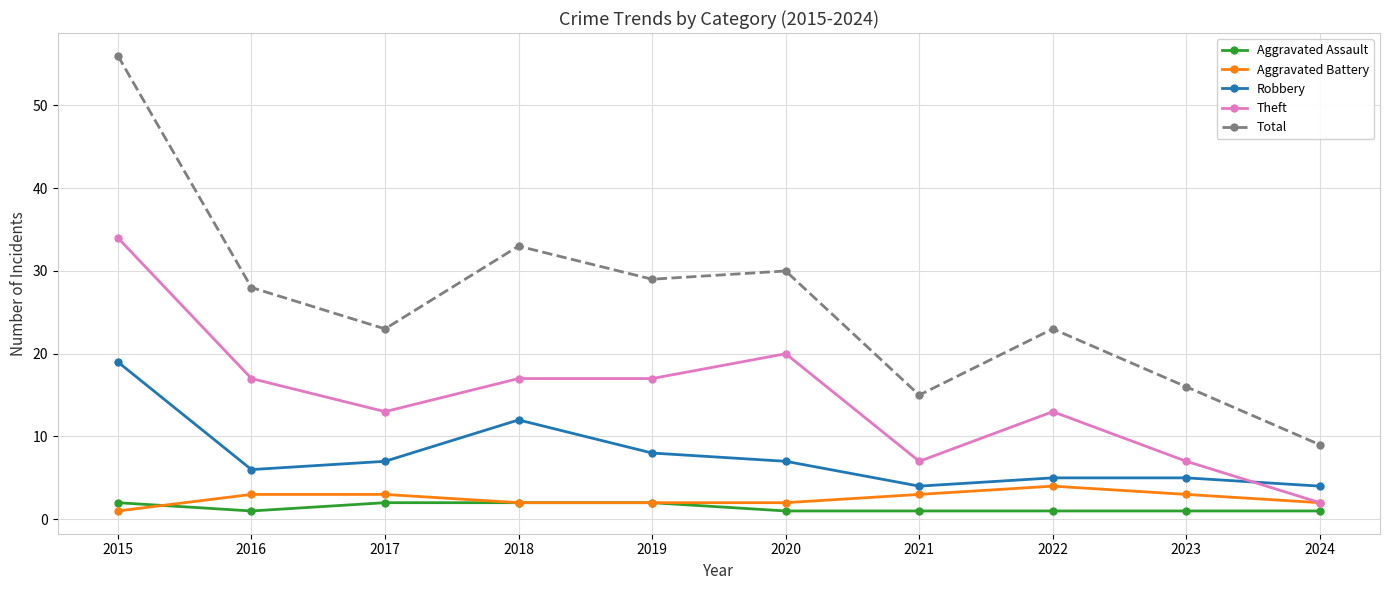

At which category is the sum across all series the highest?

2015